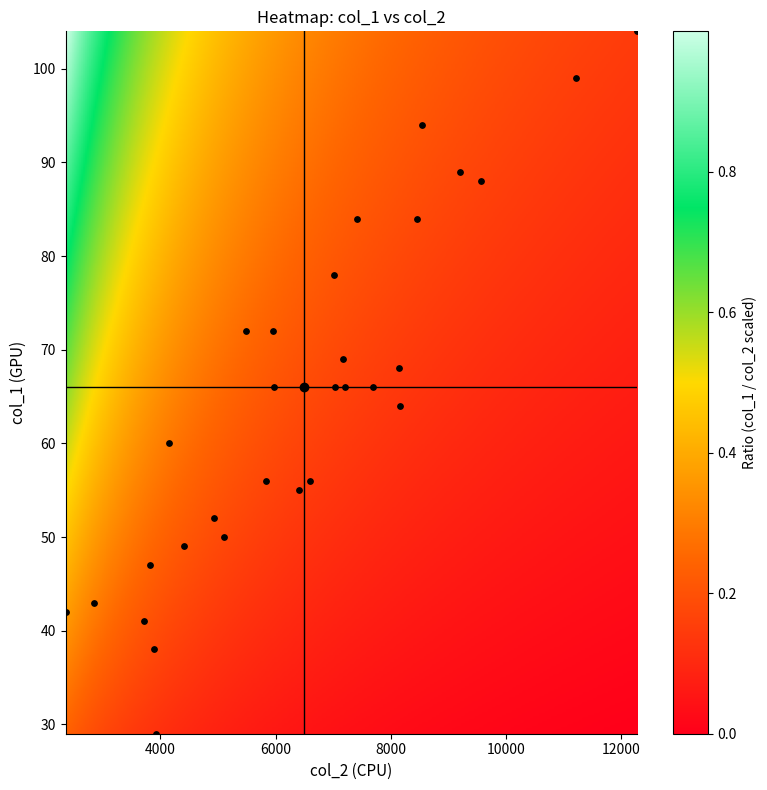

What is the range of X values (max minus min)?

9922